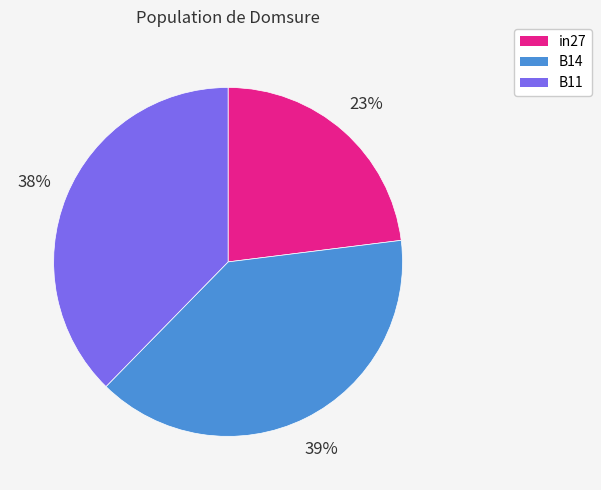

The B11 slice represents 46% of the pie. True or false?

False